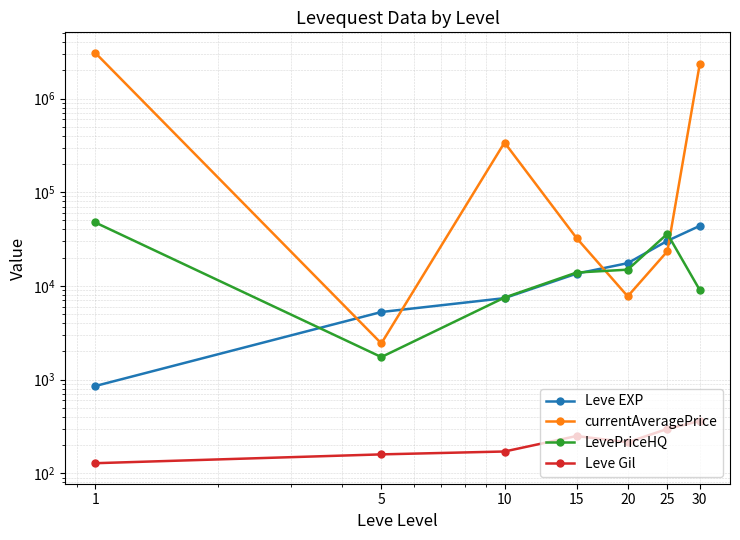

What are all the series names shown in the legend?

Leve EXP, currentAveragePrice, LevePriceHQ, Leve Gil